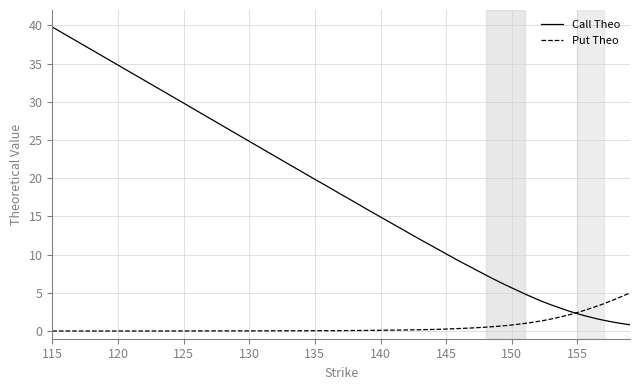

True or false: Call Theo and Put Theo cross at least once.

True